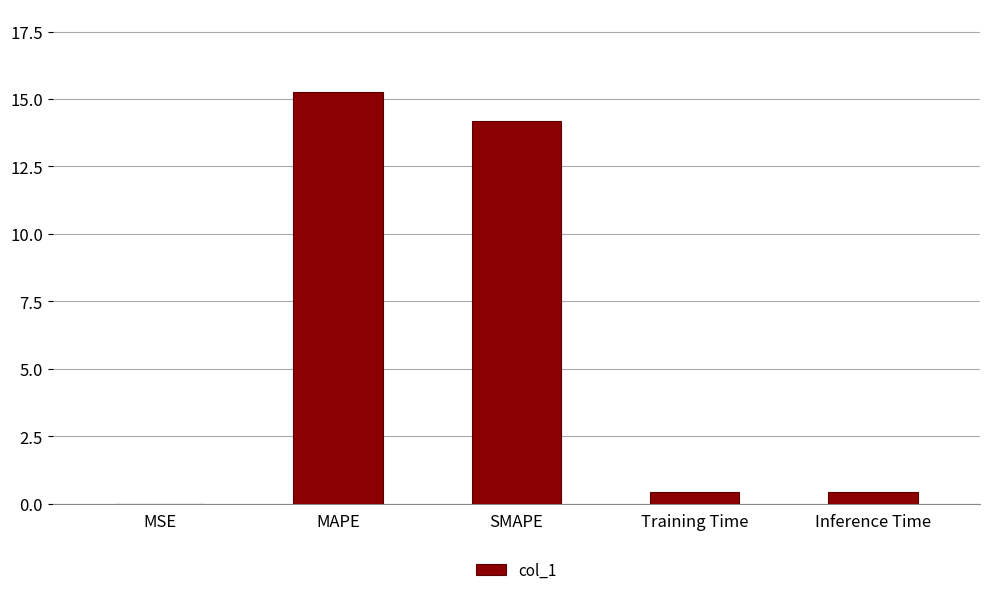

What is the maximum value shown in the chart?

15.3